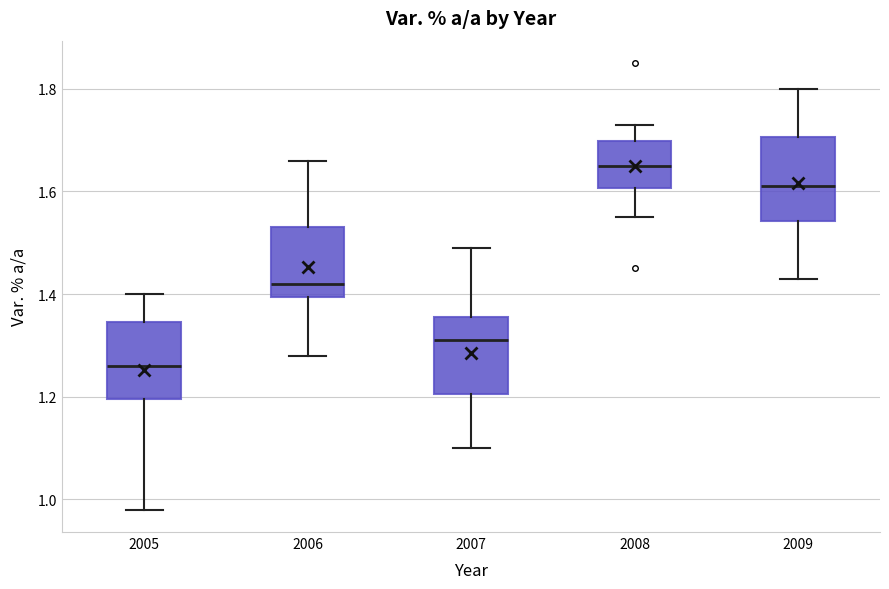

Where does the median line of the box at x = 2005 sit on the y-axis? The values are not printed on the chart, so give them approximately, as read against the axis.

1.26